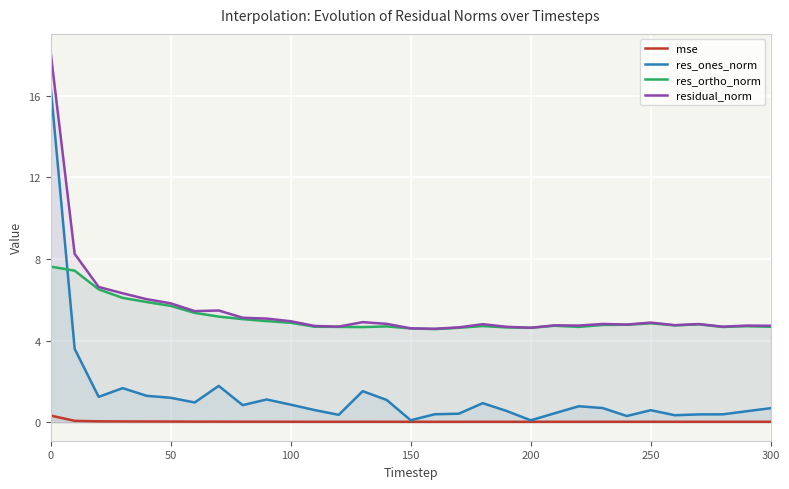

What is the sum of all residual_norm values?

172.1